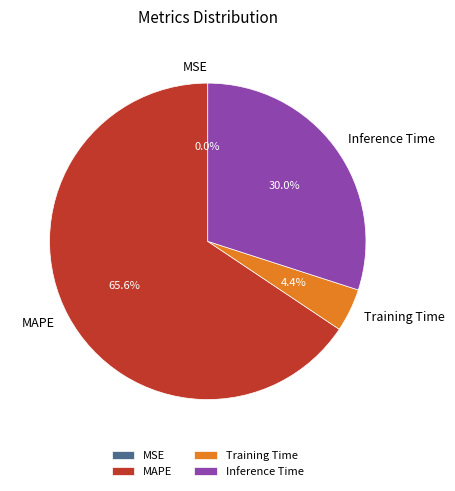

Combined, what portion of the pie is Inference Time and Training Time?

34.4%